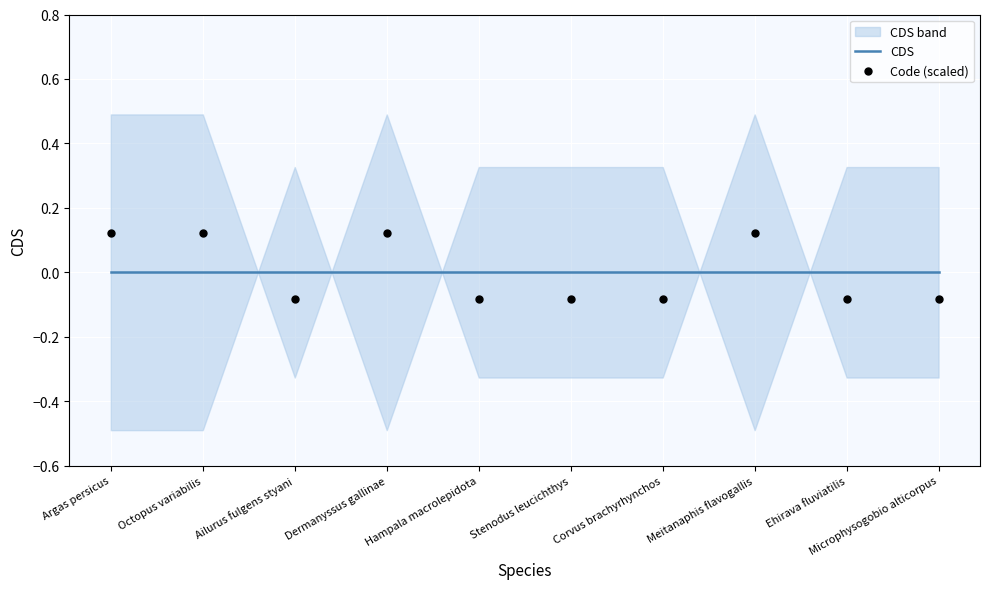

Which series contains the highest Y value?

Code (scaled)